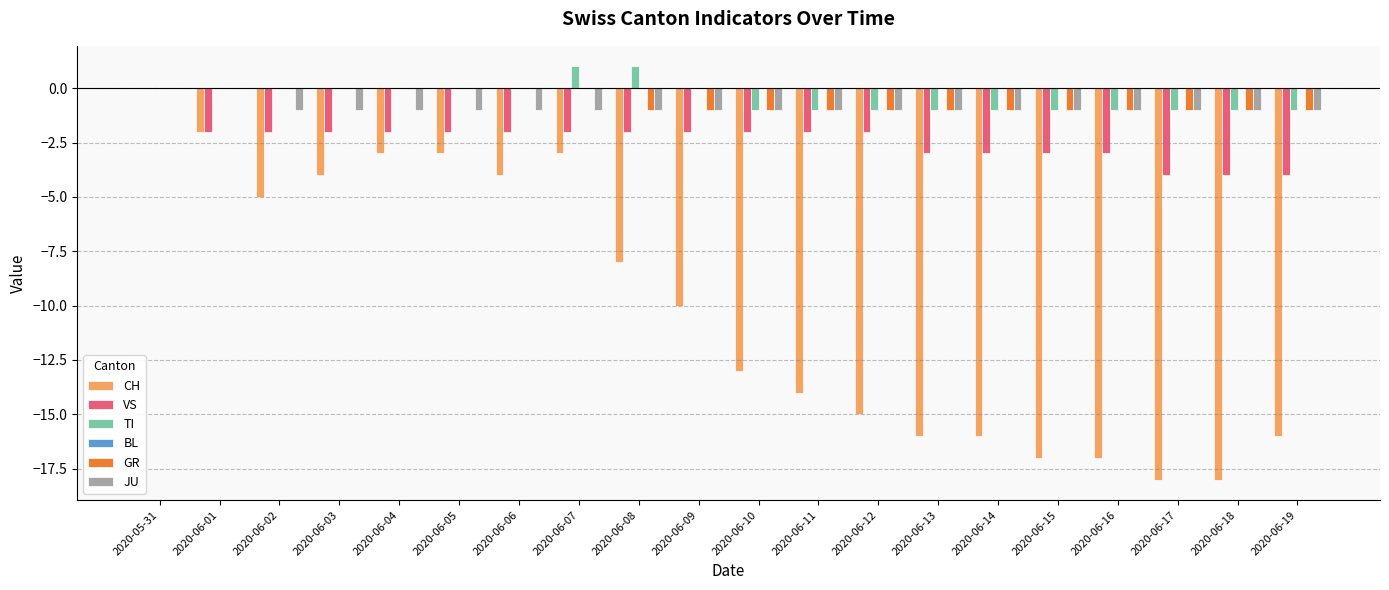

At which category is the sum across all series the highest?

2020-05-31